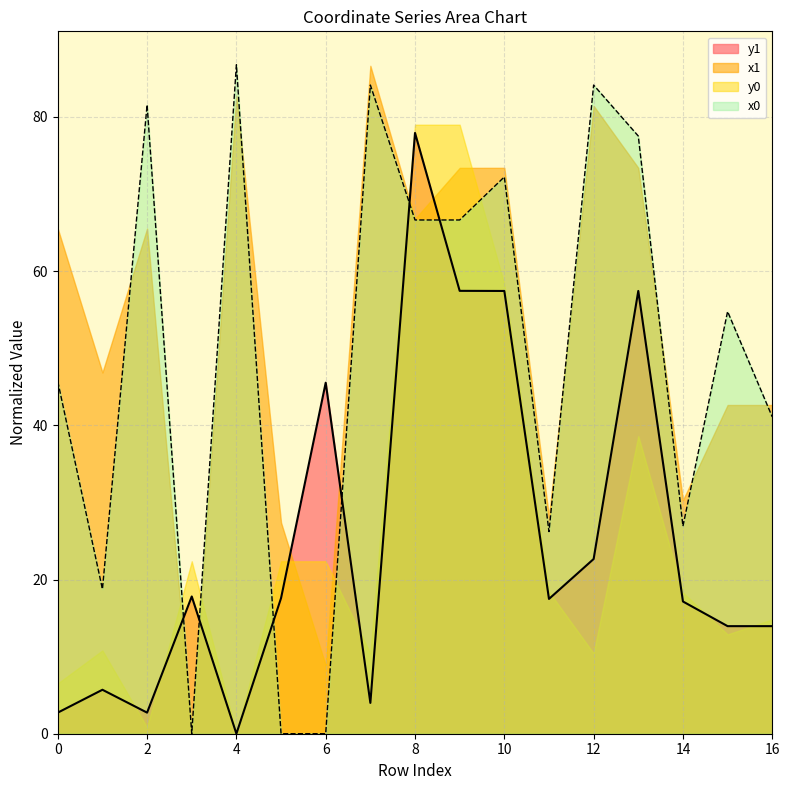

Rank the categories by x0 value from highest to lowest.

4, 7, 12, 2, 13, 10, 8, 9, 15, 0, 16, 14, 11, 1, 3, 5, 6